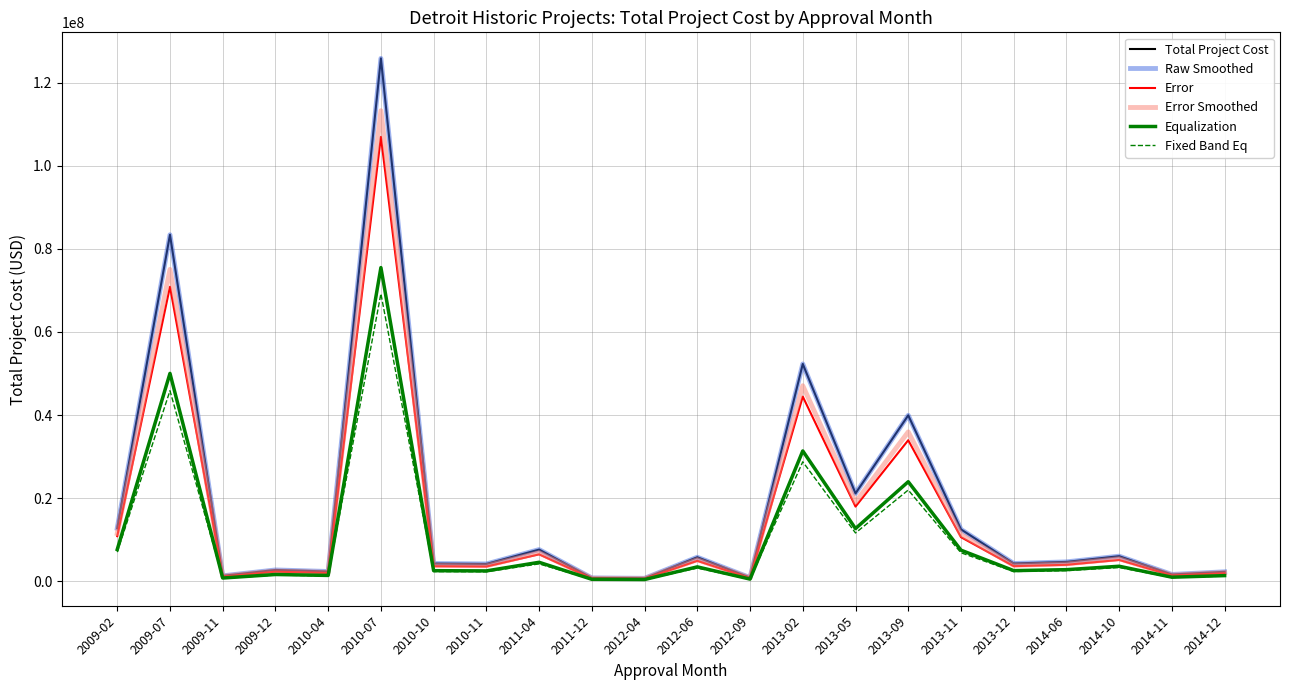

True or false: Error Smoothed and Fixed Band Eq cross at least once.

False